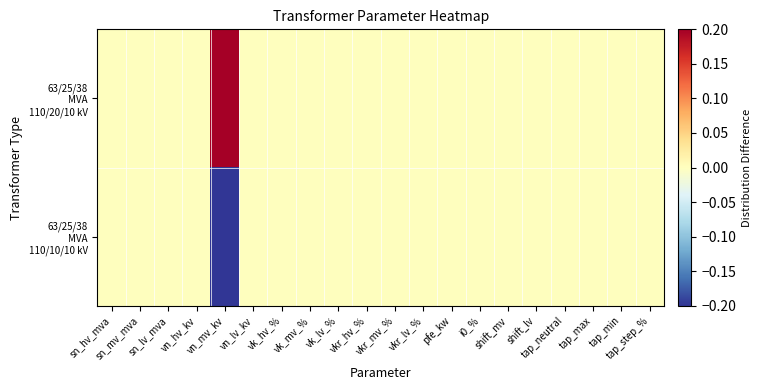

Rank the series at sn_lv_mva from highest to lowest value.

63/25/38 MVA 110/20/10 kV, 63/25/38 MVA 110/10/10 kV